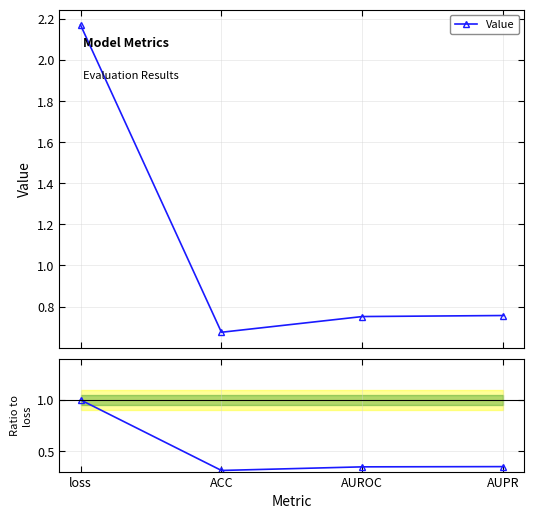

Between AUROC and ACC, which is larger?

AUROC